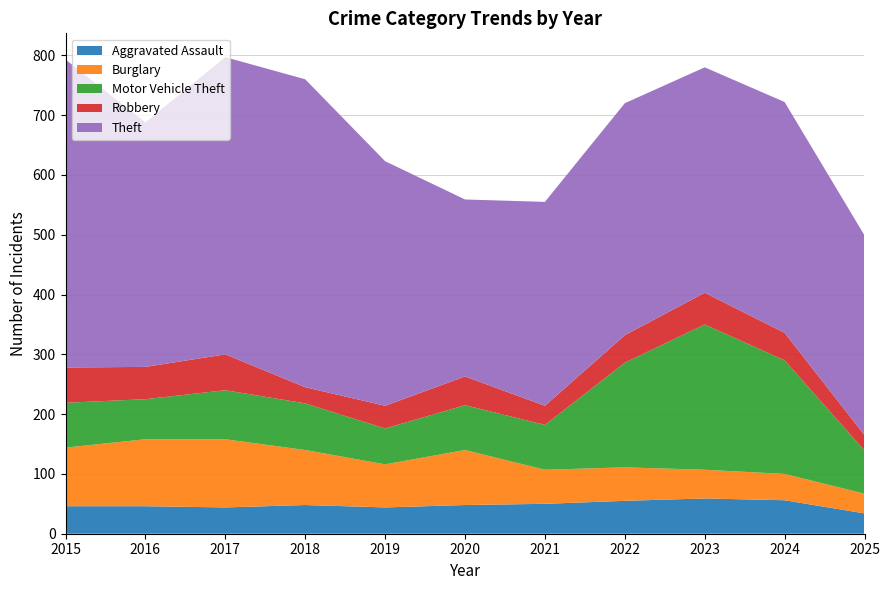

Reading right to left, list all the values displayed in this chart.

Aggravated Assault: 2025=34	2024=56	2023=59	2022=55	2021=50	2020=48	2019=44	2018=48	2017=44	2016=46	2015=46
Burglary: 2025=33	2024=44	2023=48	2022=56	2021=57	2020=92	2019=72	2018=92	2017=114	2016=112	2015=98
Motor Vehicle Theft: 2025=72	2024=190	2023=243	2022=175	2021=75	2020=75	2019=60	2018=78	2017=82	2016=67	2015=75
Robbery: 2025=26	2024=46	2023=53	2022=46	2021=32	2020=48	2019=38	2018=27	2017=60	2016=54	2015=59
Theft: 2025=334	2024=386	2023=377	2022=388	2021=341	2020=296	2019=409	2018=515	2017=497	2016=409	2015=515